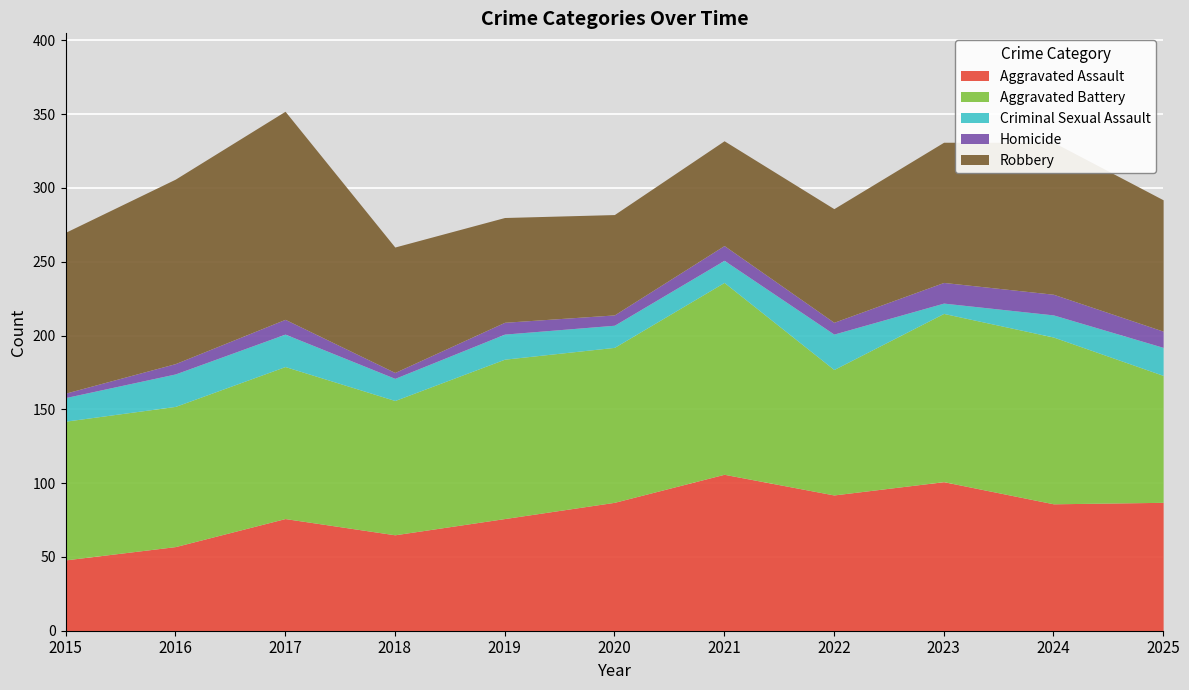

Which category has the highest value across all series?

2017